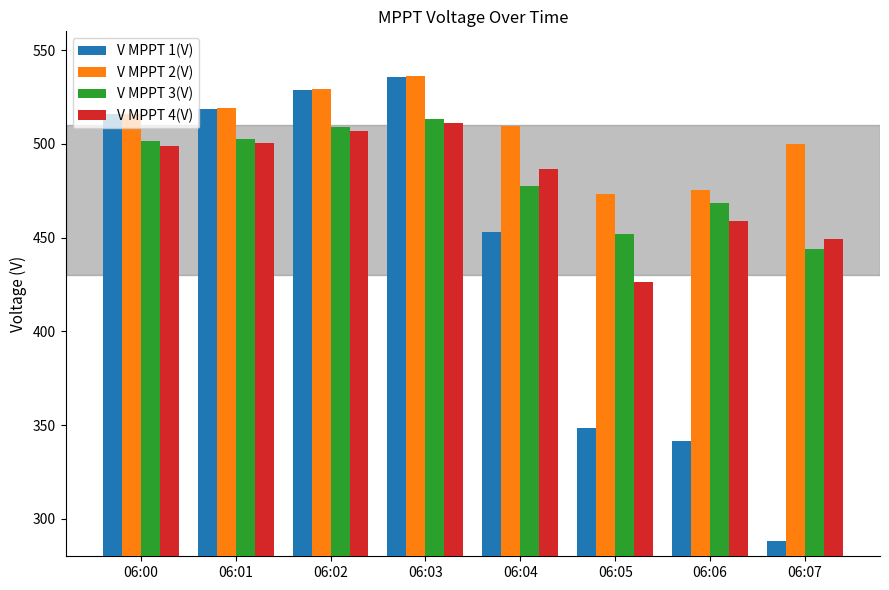

How many bars are there in total?

32